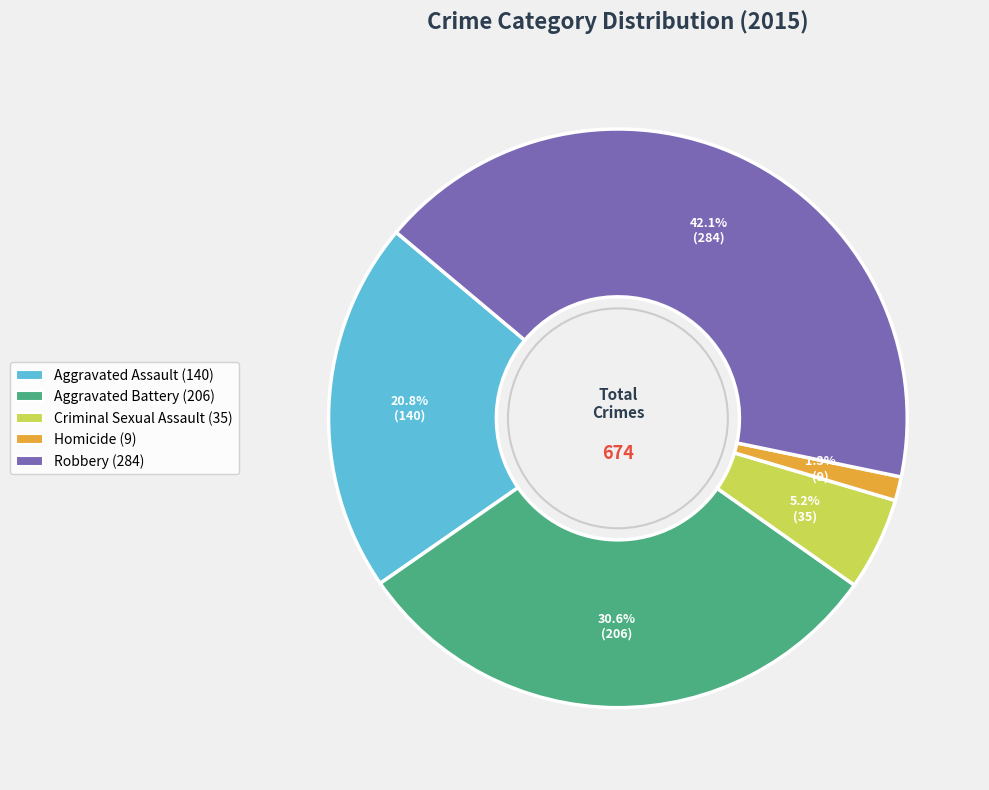

What is the ratio of the value at Robbery to the value at Aggravated Assault?

2.0